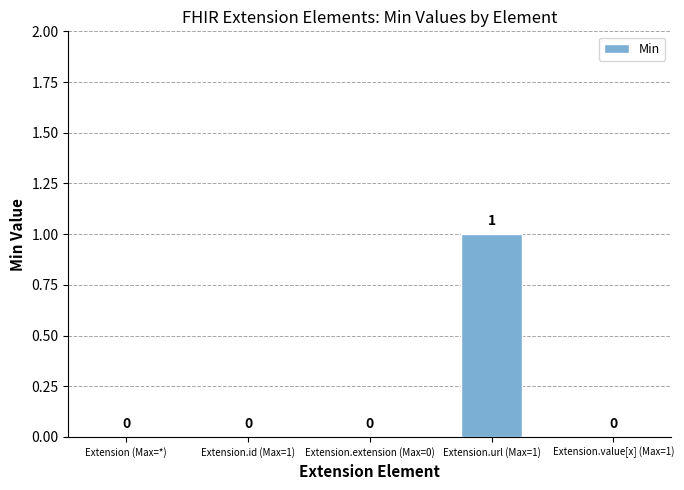

Which has a higher value, Extension.url (Max=1) or Extension.id (Max=1)?

Extension.url (Max=1)